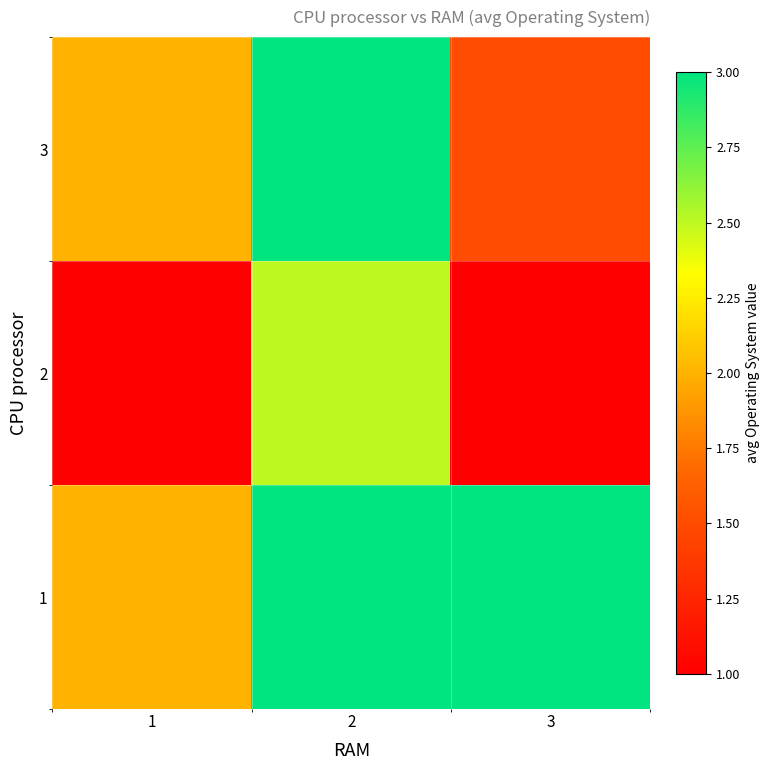

At which category does the chart reach its minimum across all series?

1